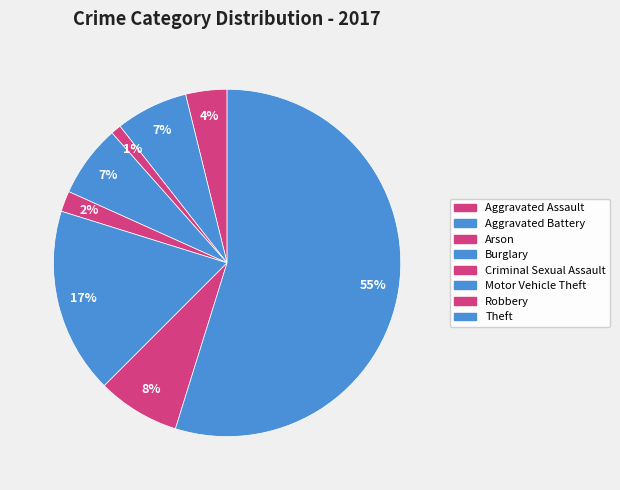

How many segments does this pie chart have?

8